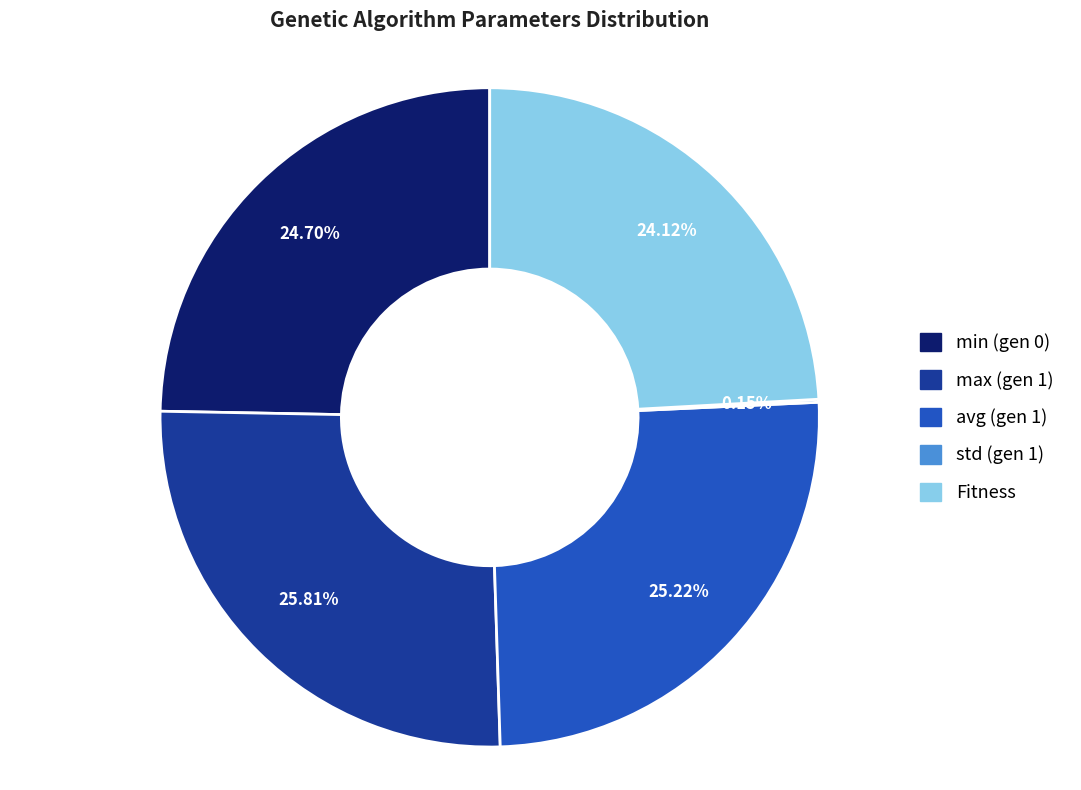

Between min (gen 0) and avg (gen 1), which is larger?

avg (gen 1)